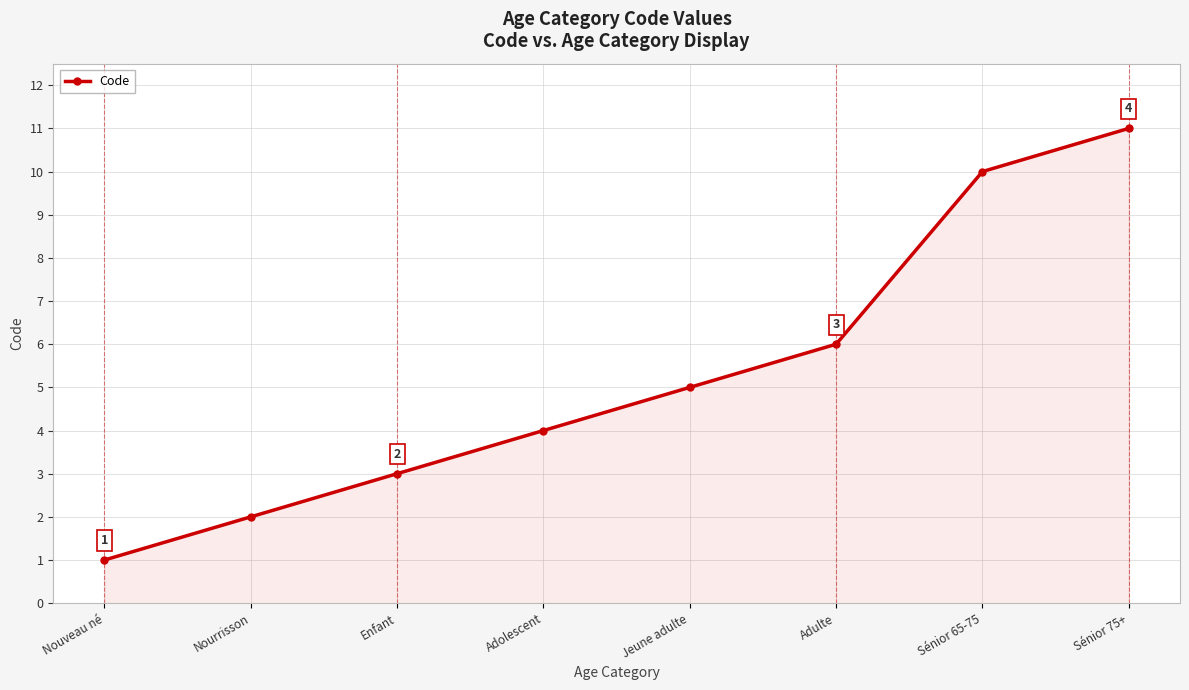

Rank the categories by value from highest to lowest.

Sénior 75+, Sénior 65-75, Adulte, Jeune adulte, Adolescent, Enfant, Nourrisson, Nouveau né